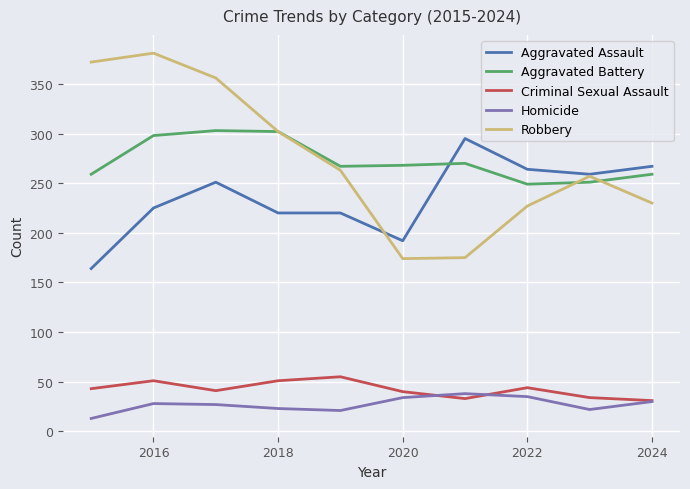

What is the difference between the maximum and minimum values in the Homicide series?

25